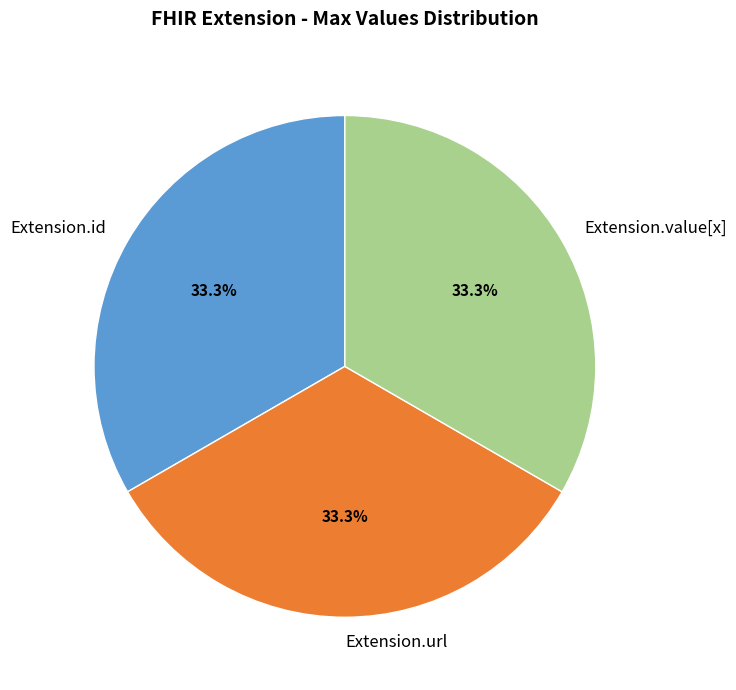

What is the ratio of the value at Extension.id to the value at Extension.url?

1.0